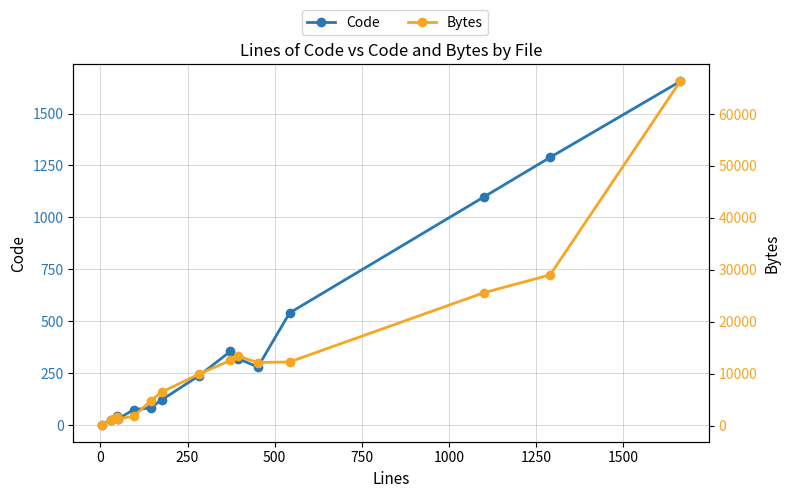

What is the difference between the second highest and second lowest values in the Code series?

1262